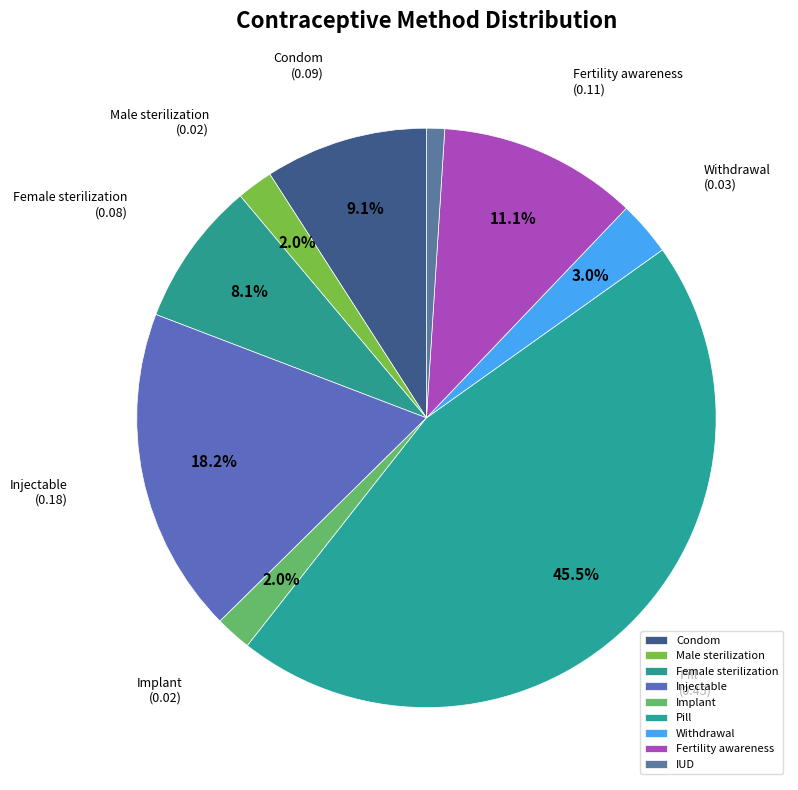

To the nearest percent, what percentage of the pie is Withdrawal?

3%